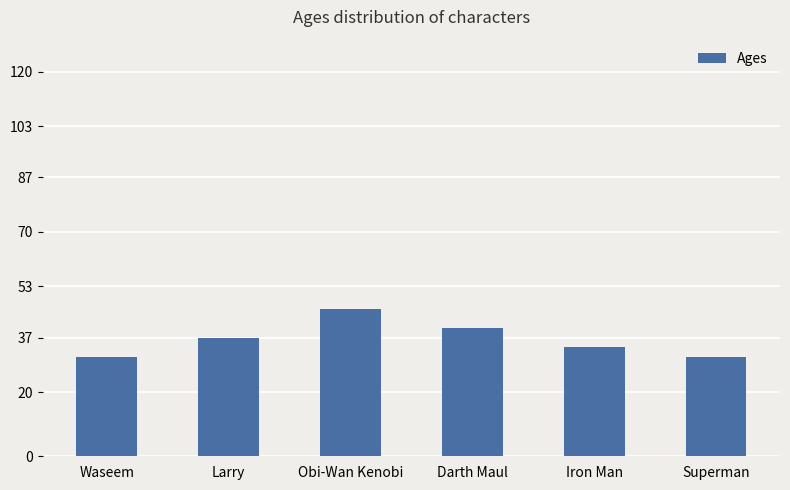

What is the change in value from Obi-Wan Kenobi to Darth Maul?

-6